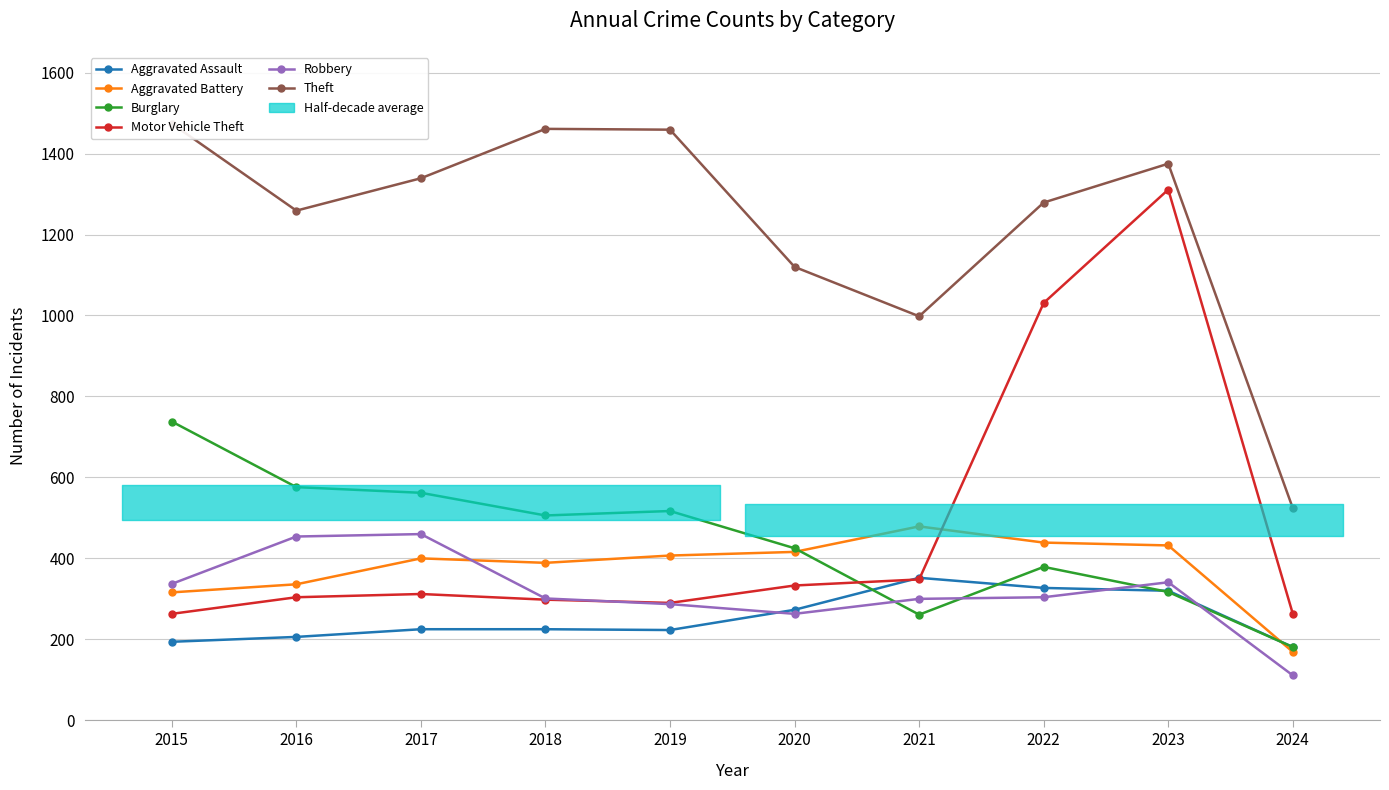

Between which two adjacent categories do Robbery and Motor Vehicle Theft first intersect?

2018 and 2019